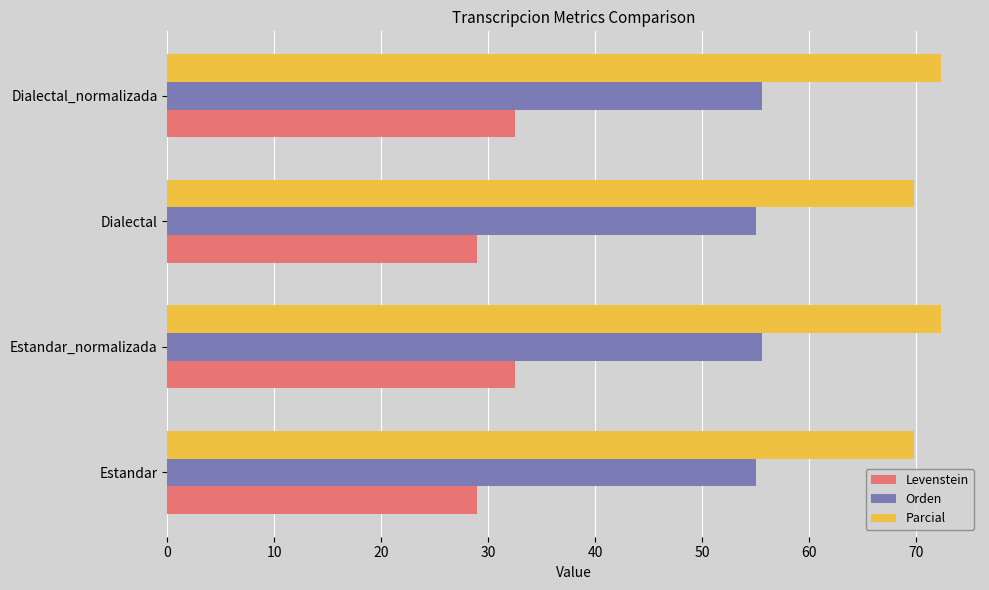

What is the difference between the second highest and minimum values in the Parcial series?

2.5